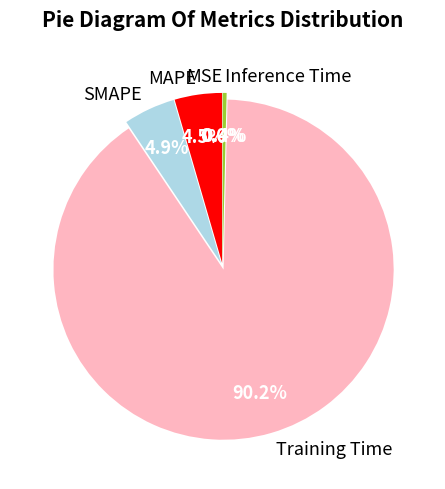

What is the largest slice in the pie chart?

Training Time